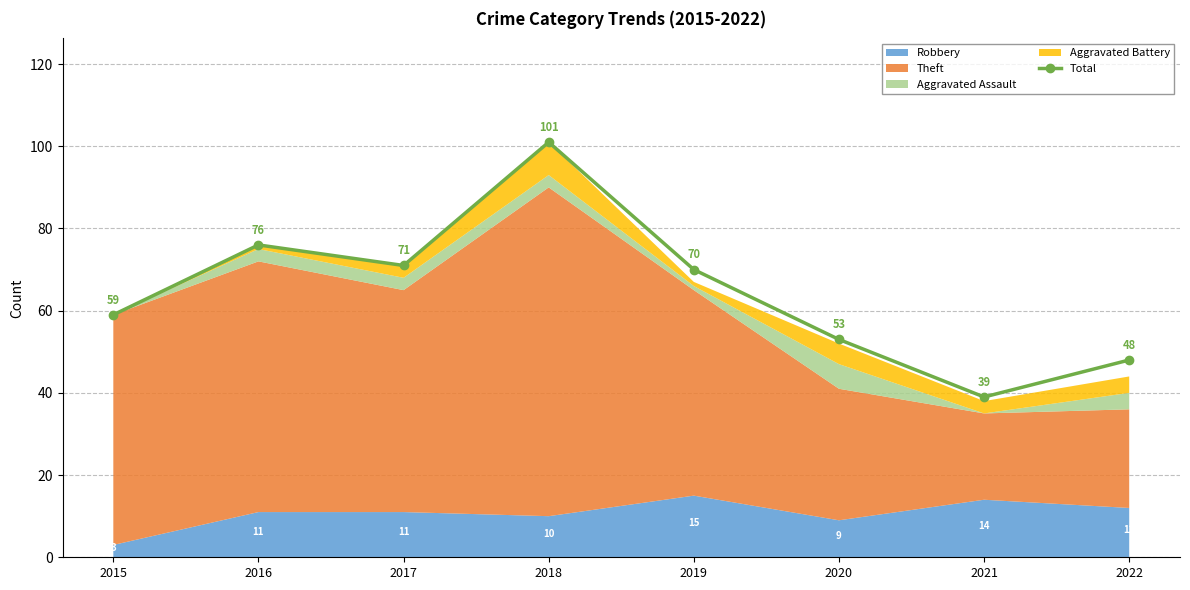

Rank the categories by value from lowest to highest.

2021, 2022, 2020, 2015, 2019, 2017, 2016, 2018